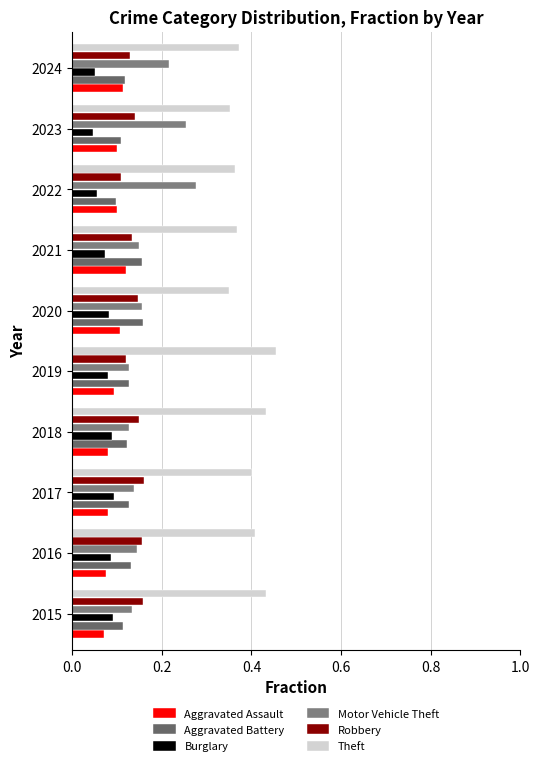

Which series has the widest spread of values?

Motor Vehicle Theft